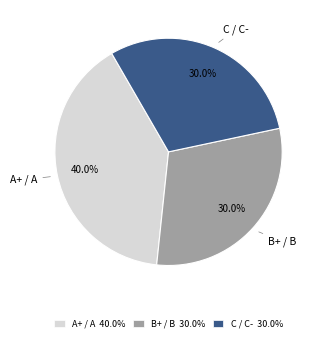

Count the number of slices in the pie.

3